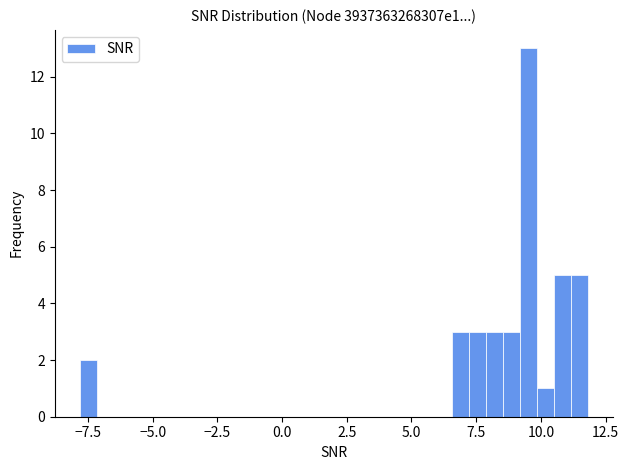

Around what value on the x-axis is the tallest bar? Give the approximate position of its centre, as read against the axis.

9.5